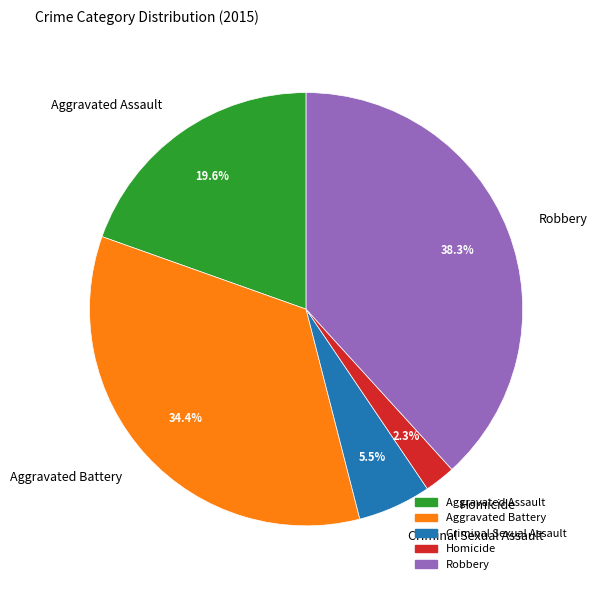

To the nearest percent, what is the combined percentage of Homicide and Aggravated Battery?

37%